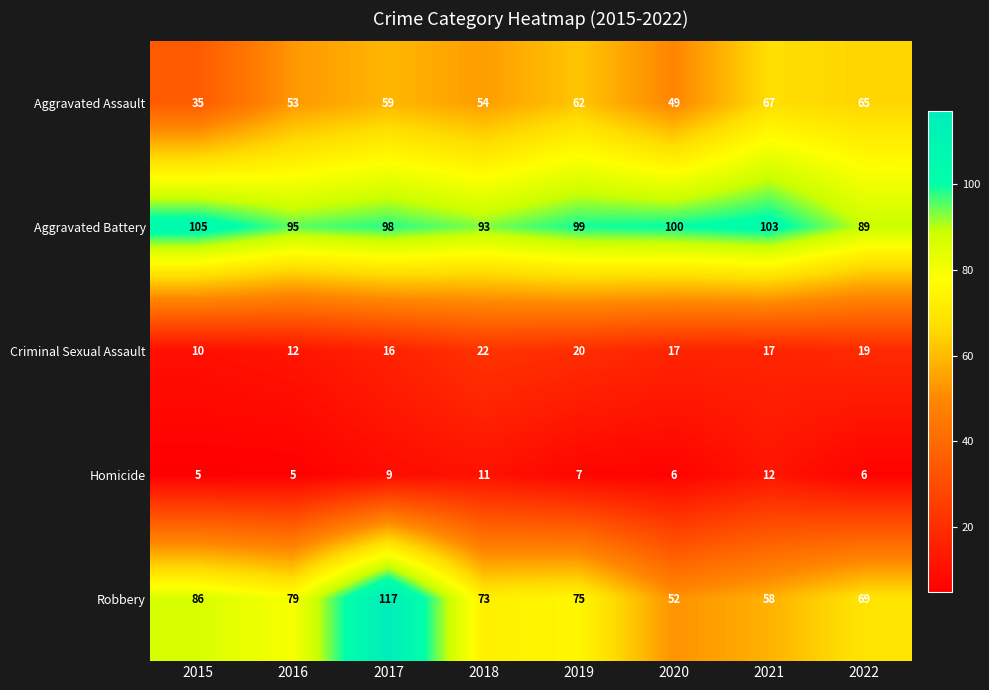

What is the minimum value shown in the chart?

5